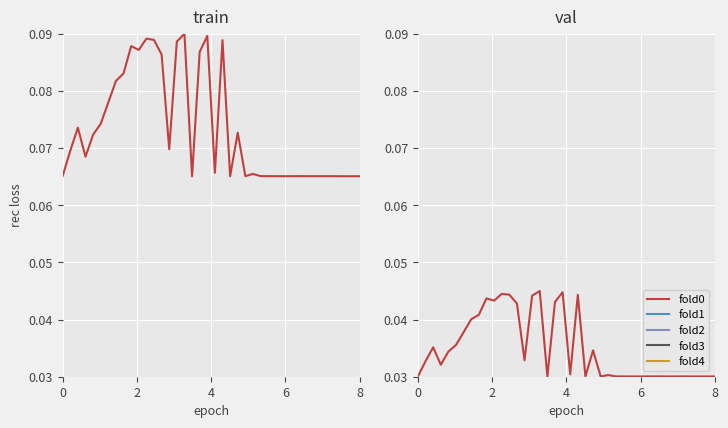

Count the number of data series in this chart.

1